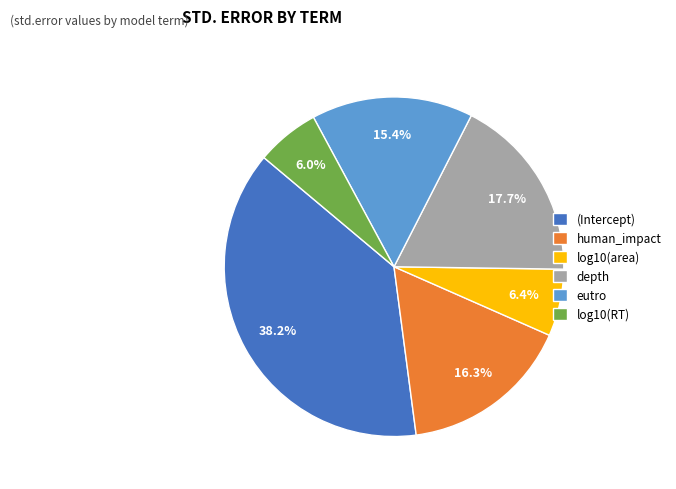

To the nearest percent, what is the difference between the (Intercept) and log10(RT) slice percentages?

32%